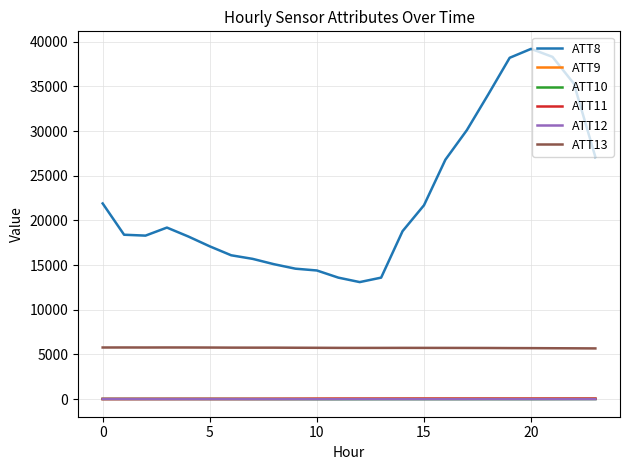

Which series has the widest spread of values?

ATT8